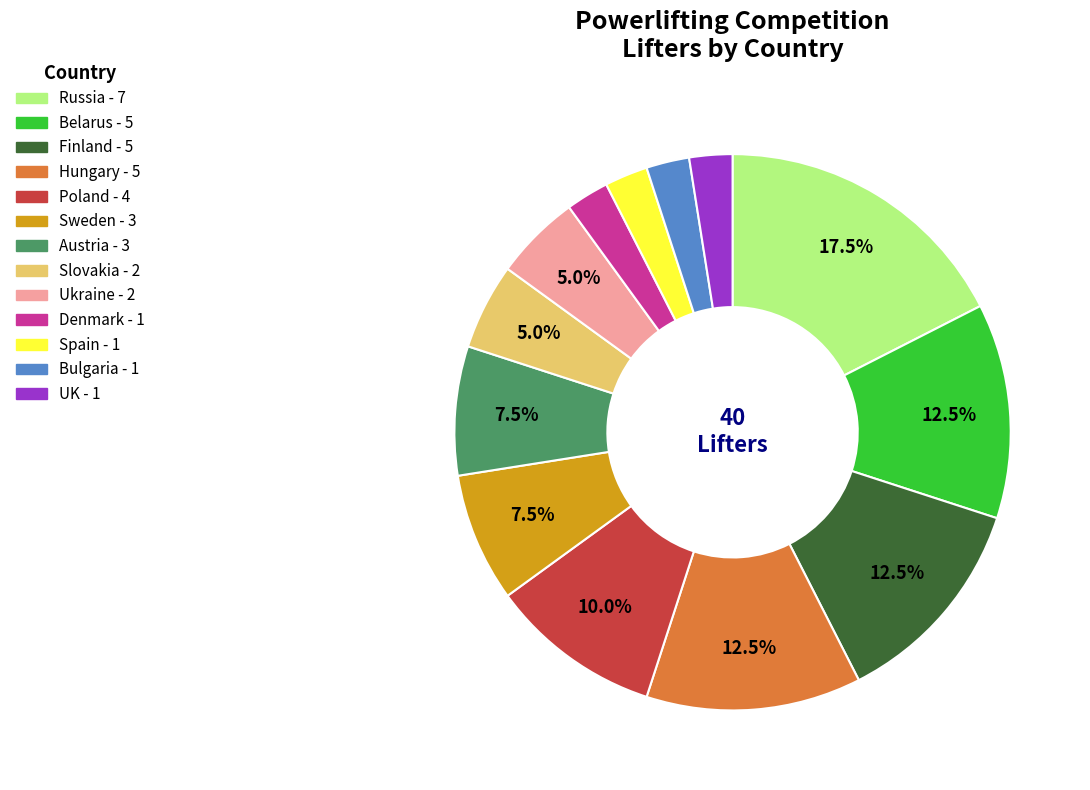

How much of the chart is everything except Ukraine?

95.0%